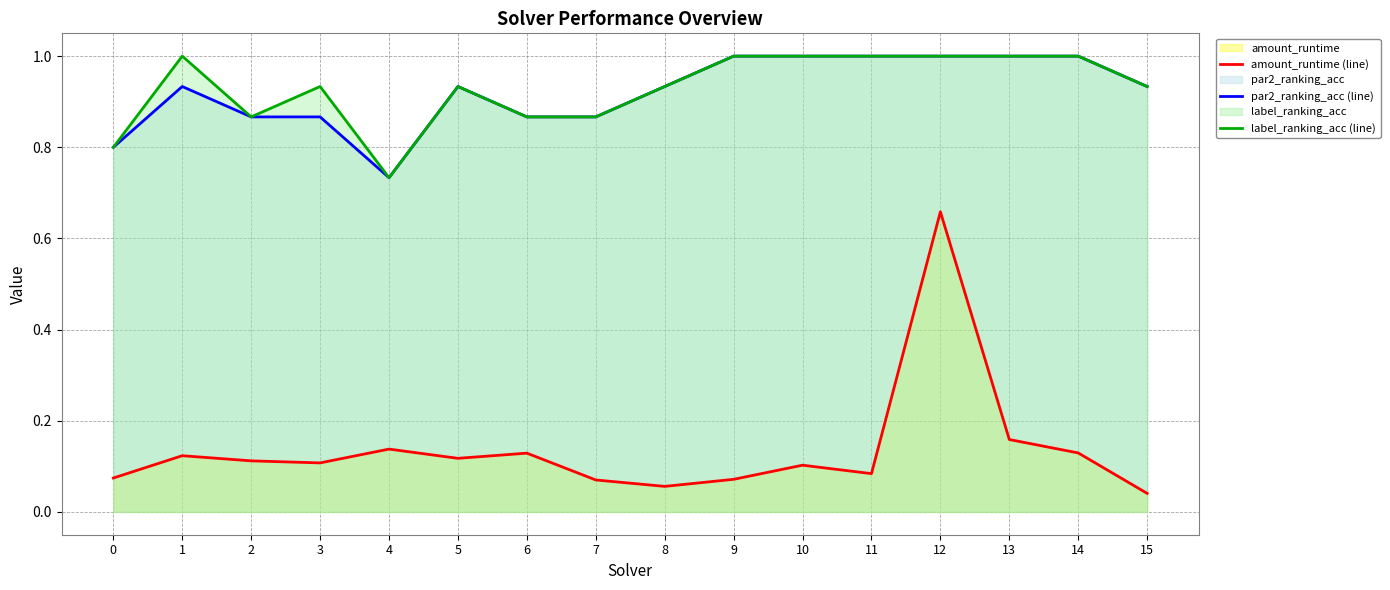

Which category has the lowest value in the amount_runtime (line) series?

15